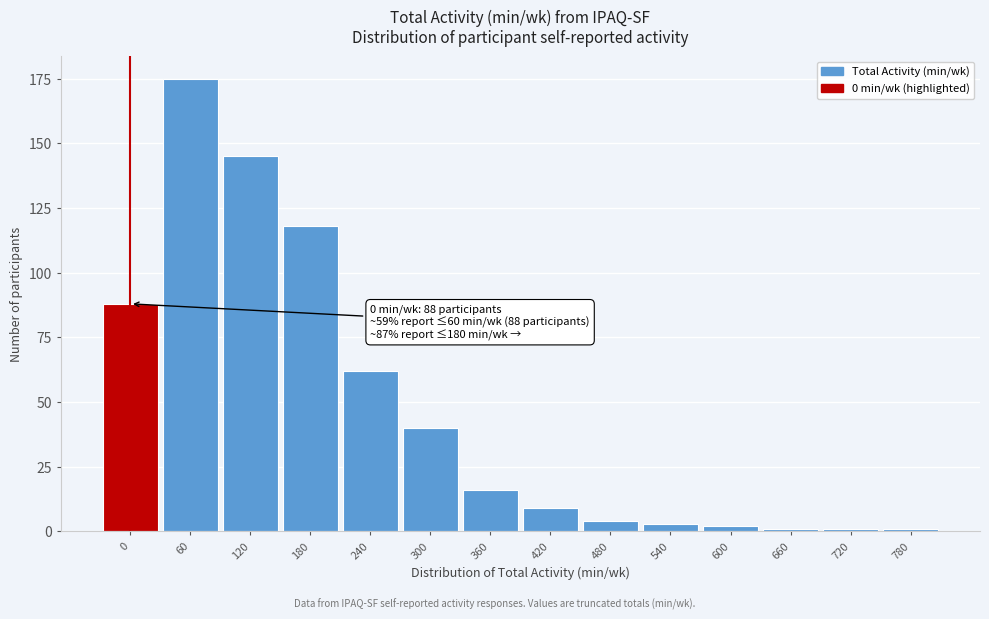

Reading left to right, list all the values displayed in this chart.

88	175	145	118	62	40	16	9	4	3	2	1	1	1